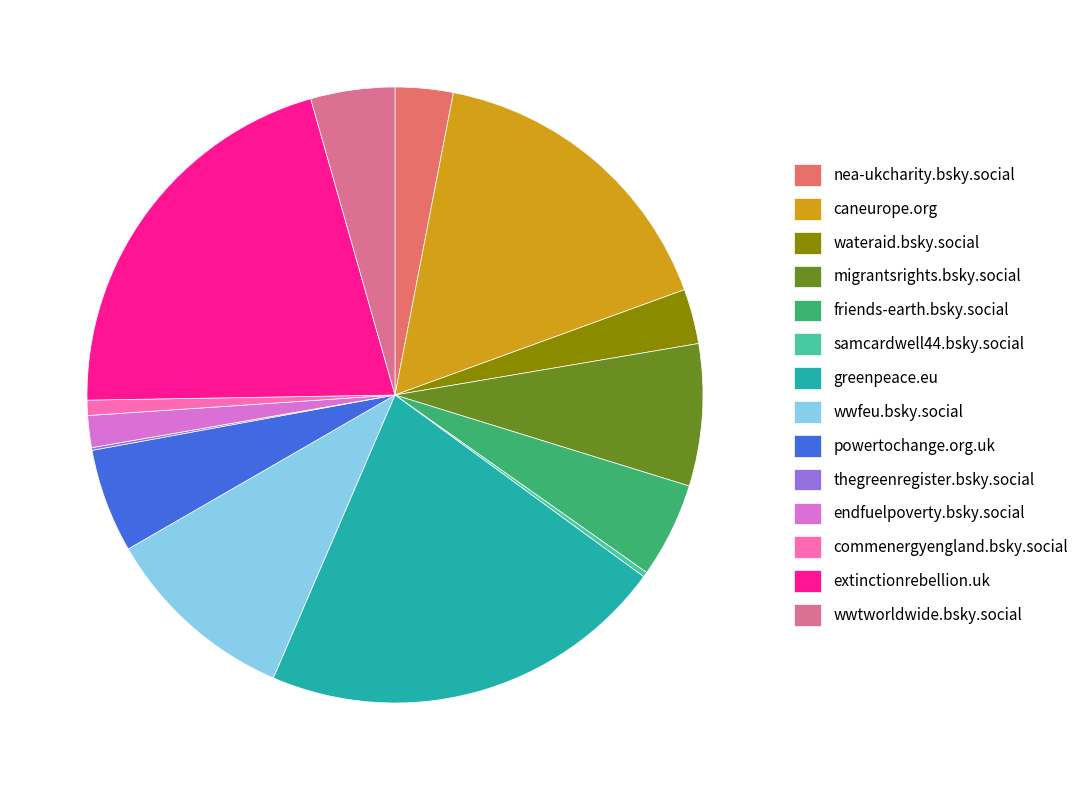

Is the sum of wwtworldwide.bsky.social and extinctionrebellion.uk greater than half?

No